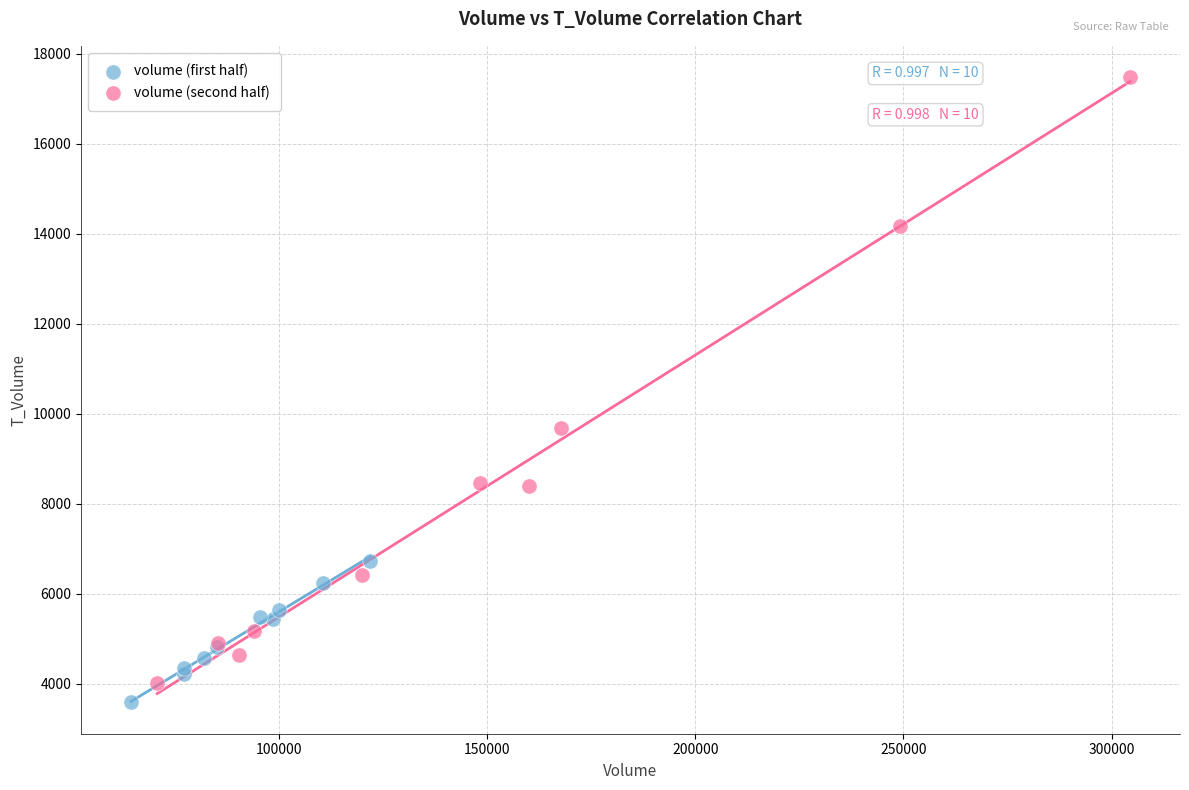

Which series has the largest Y range (max minus min)?

volume (second half)